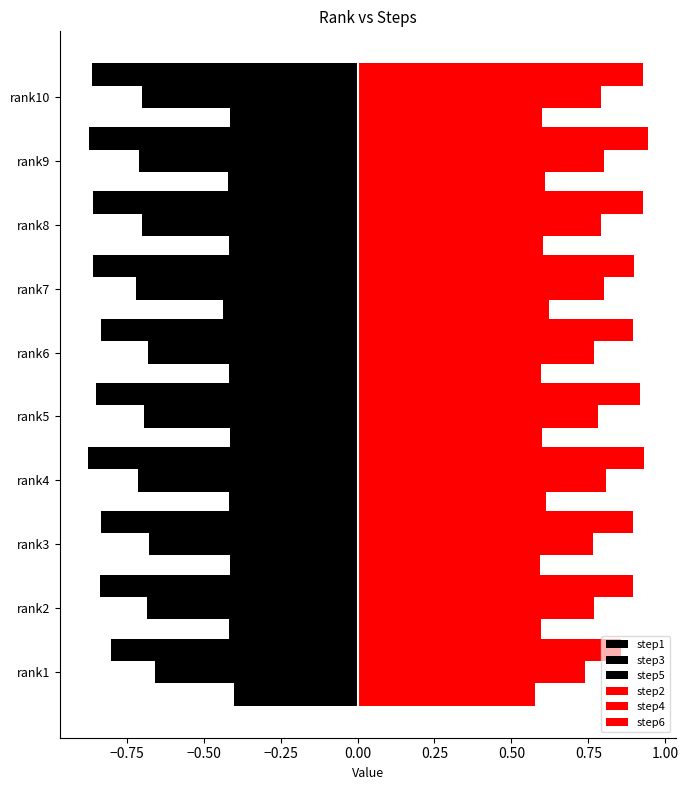

What is the minimum value shown in the chart?

-0.9